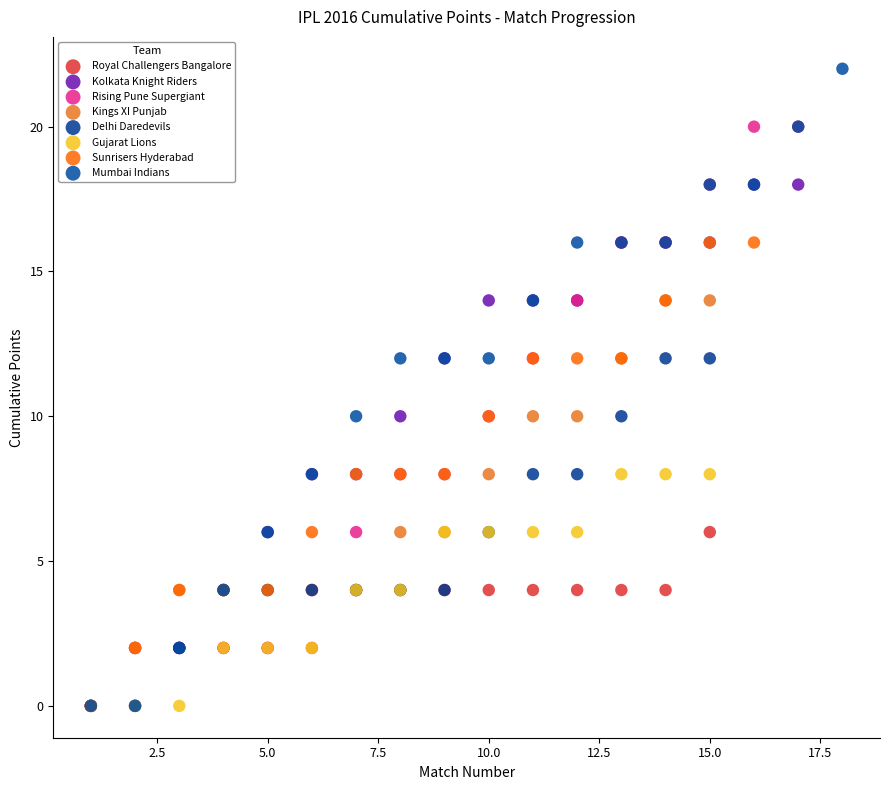

Which series has the widest spread of Y values?

Mumbai Indians